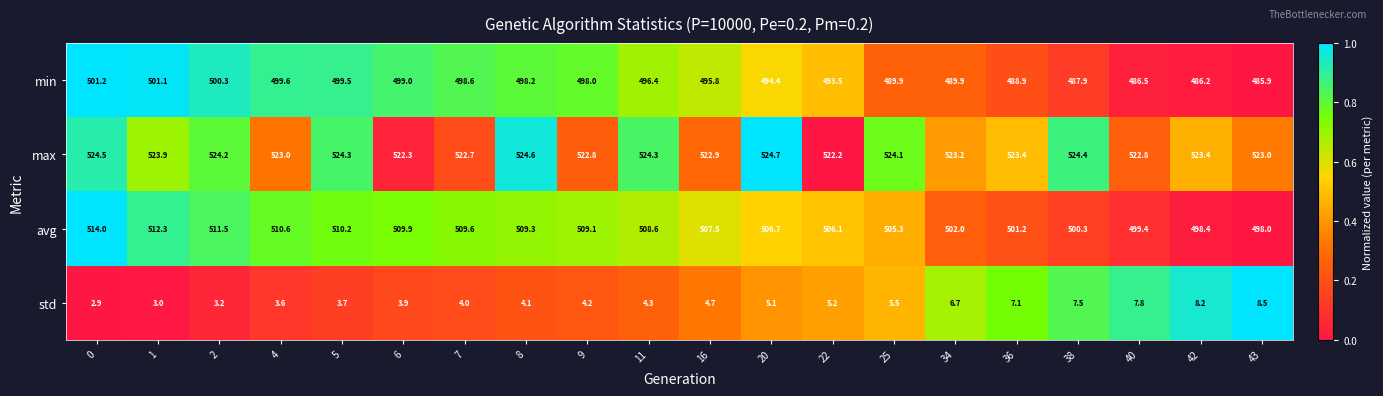

Is it true that min equals 806.4 at 38?

False